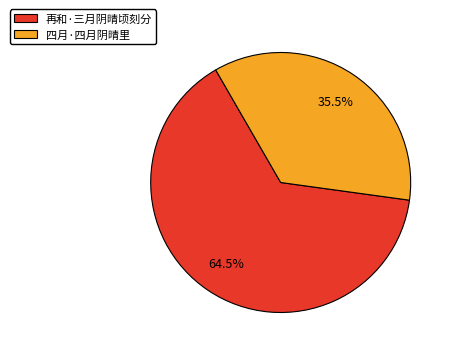

Between 再和·三月阴晴顷刻分 and 四月·四月阴晴里, which is larger?

再和·三月阴晴顷刻分